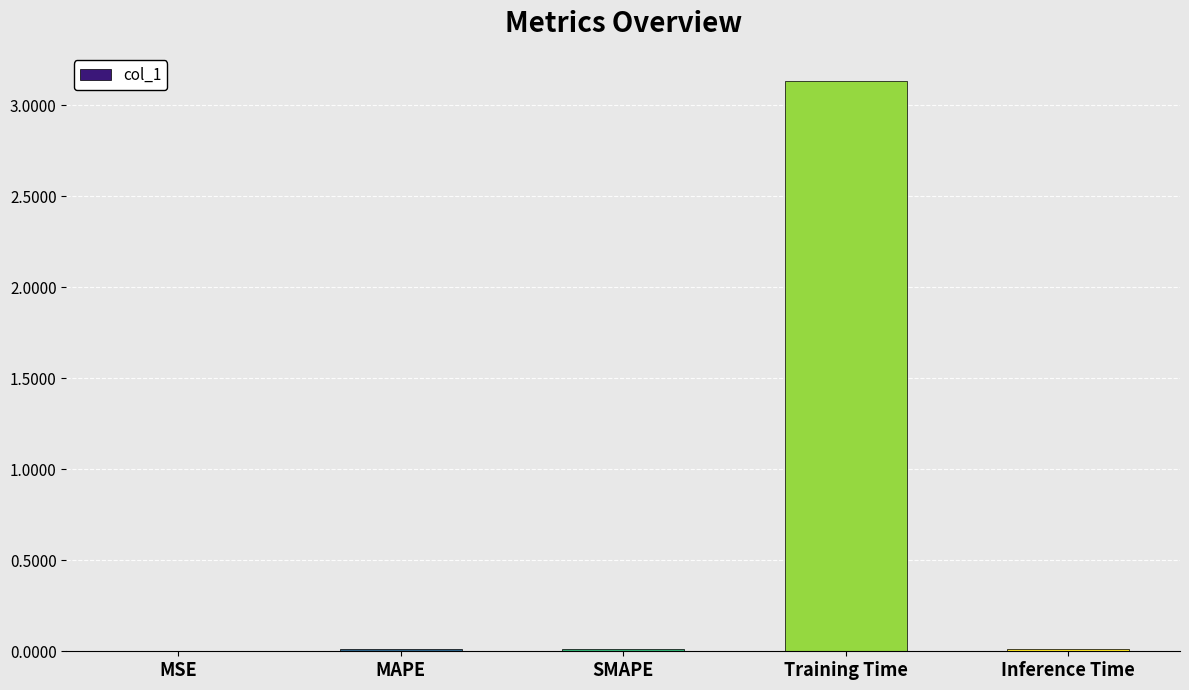

What is the sum of all values?

3.2